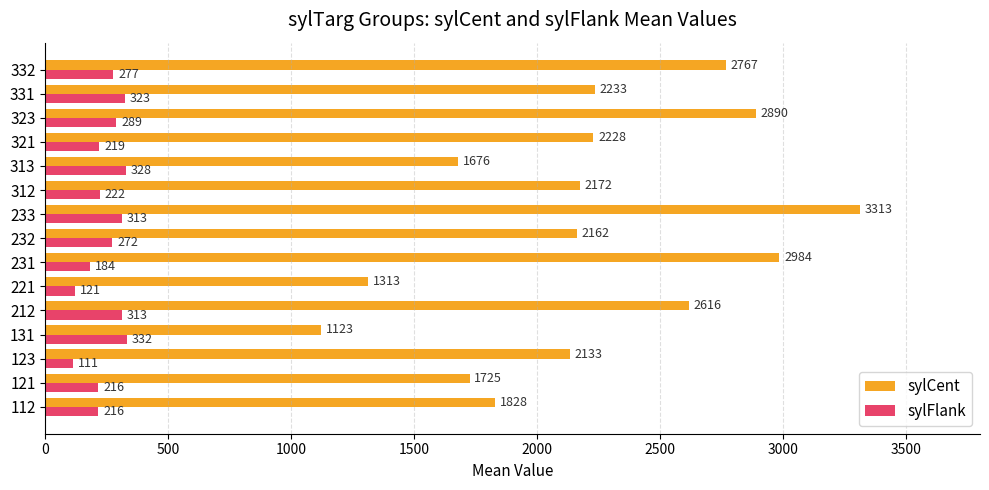

Which category has the lowest value across all series?

123